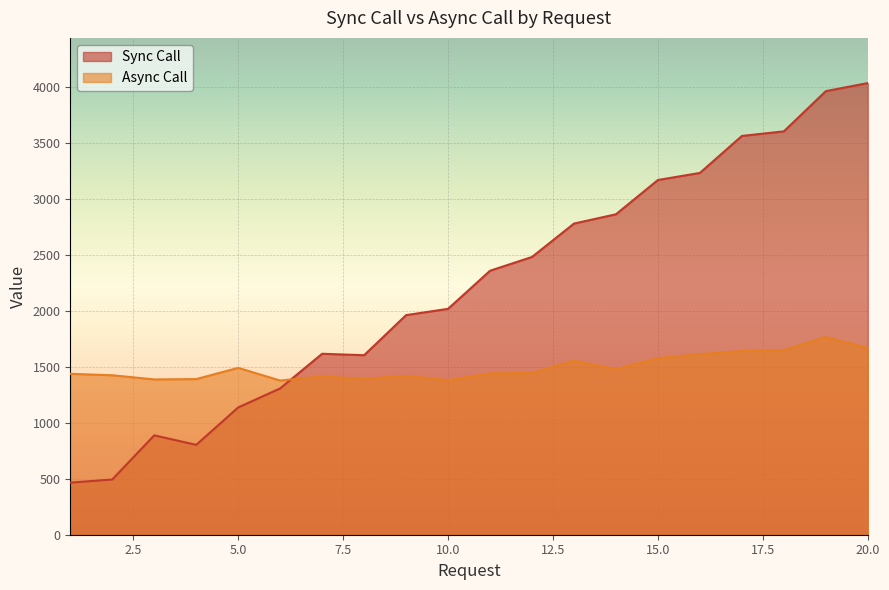

How many lines are shown in the chart?

2